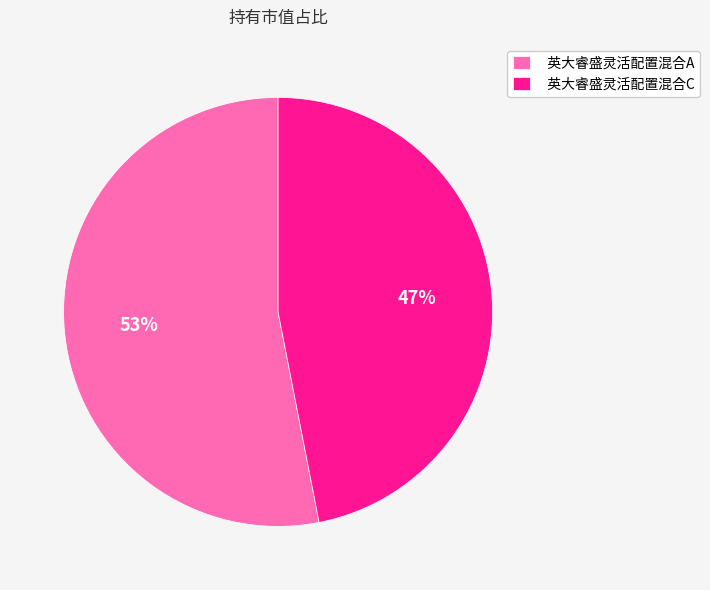

How many slices are in this pie chart?

2